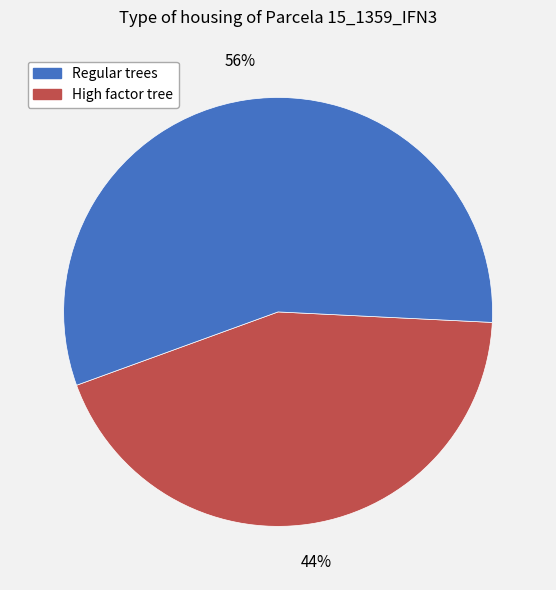

Is there any slice that represents more than half of the pie?

Yes